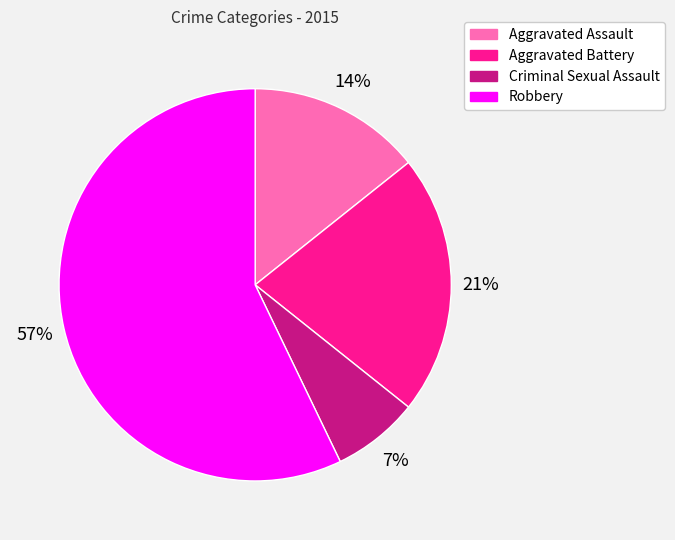

How many segments does this pie chart have?

4